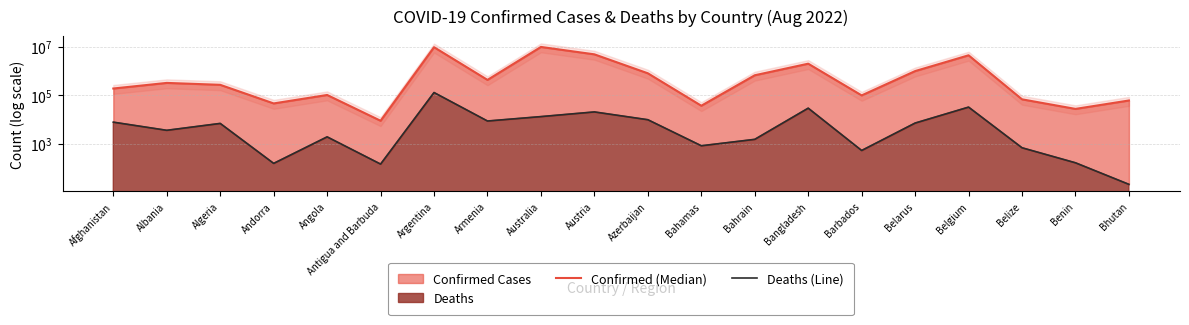

Reading left to right, what are all the values shown in this chart?

Confirmed (Median): 189710	323282	269473	45975	102636	8851	9633732	430361	9870724	4885051	806472	36944	668499	2009434	98622	994037	4460582	67891	27316	60779
Deaths (Line): 7759	3574	6878	154	1917	144	129566	8643	13155	20512	9777	823	1513	29314	525	7118	32410	680	163	21